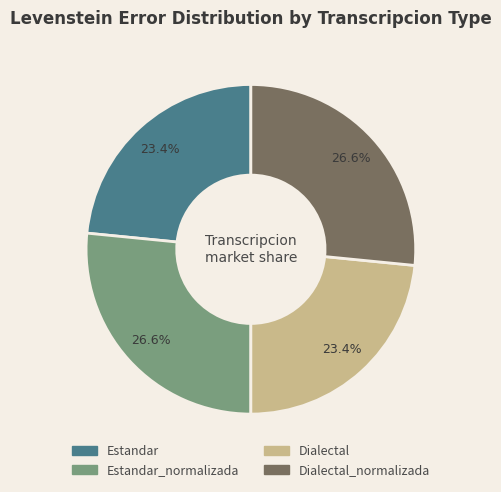

Does any single category account for the majority?

No